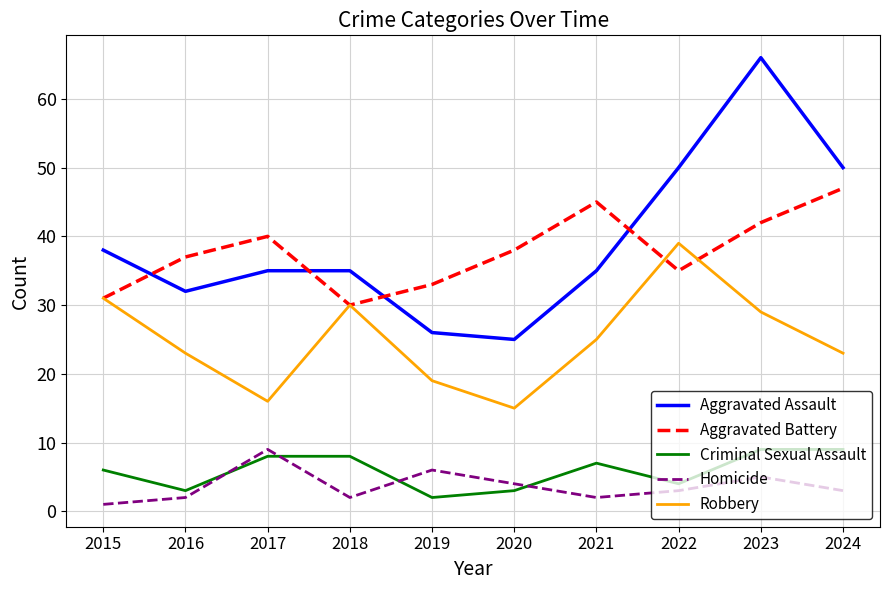

At 2024, list the series in order from largest to smallest.

Aggravated Assault, Aggravated Battery, Robbery, Criminal Sexual Assault, Homicide